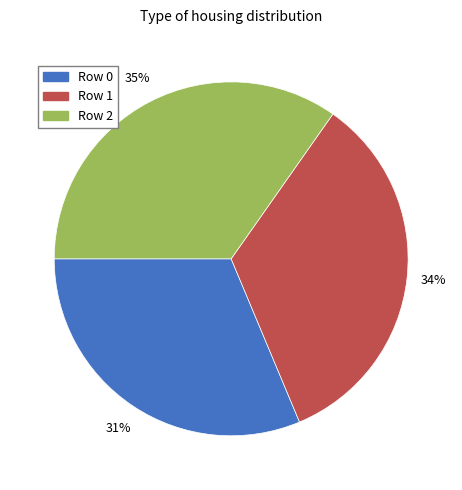

Is Row 1 the majority of the pie?

No